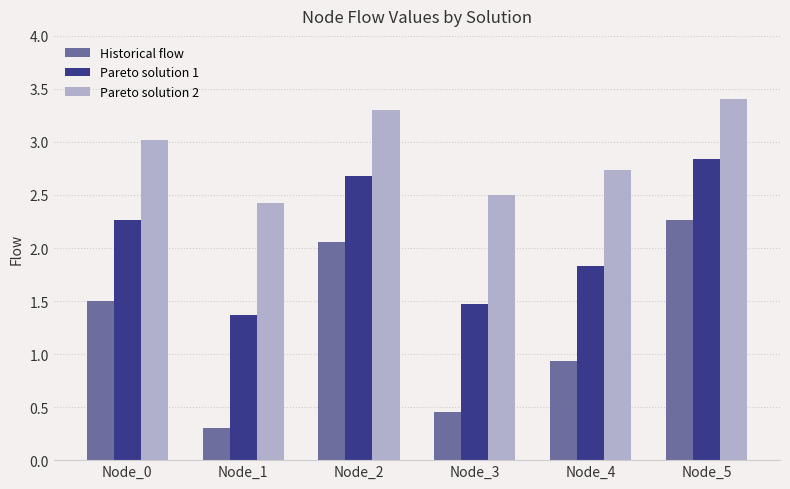

Which series has the widest spread of values?

Historical flow